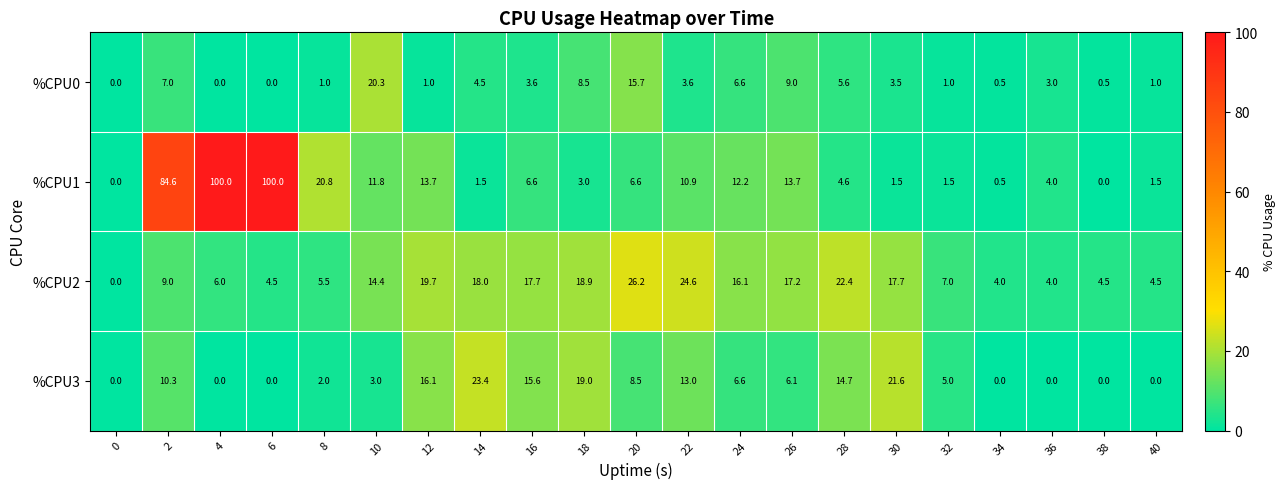

List the series in order of their overall mean, lowest first.

%CPU0, %CPU3, %CPU2, %CPU1